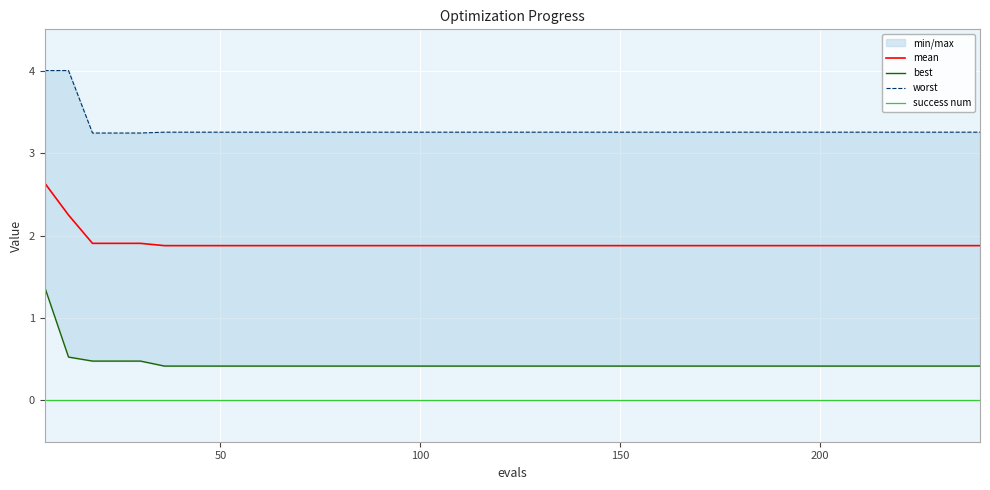

True or false: mean and success num cross at least once.

False